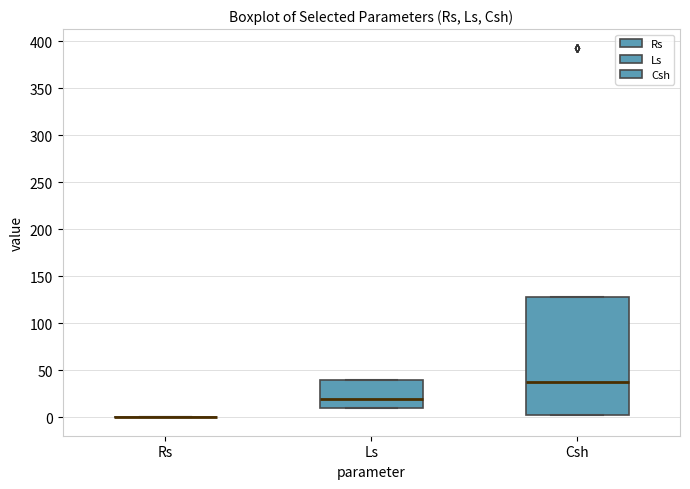

Comparing the boxes themselves (not the whiskers), which one is the tallest?

Csh